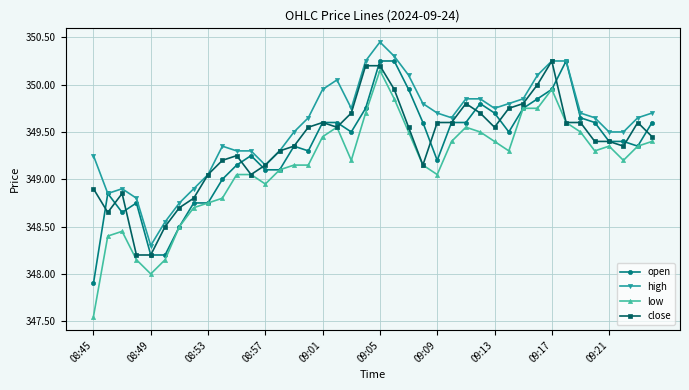

At how many categories does at least one series exceed 349?

33